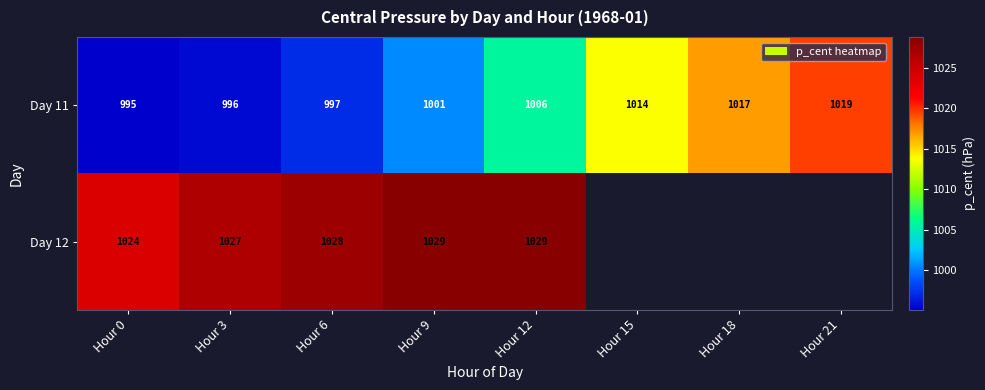

Is the value of Day 11 at Hour 18 greater than the value of Day 12 at Hour 0?

No